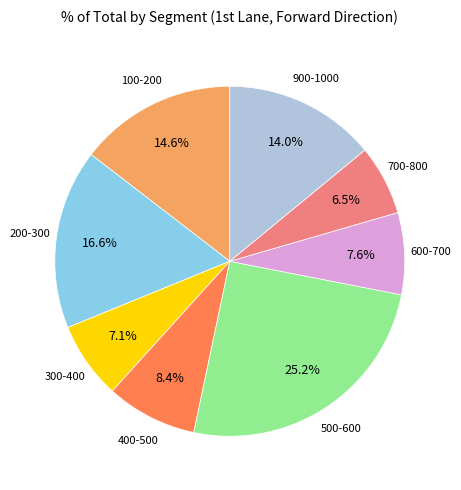

Is there a majority slice in this chart?

No